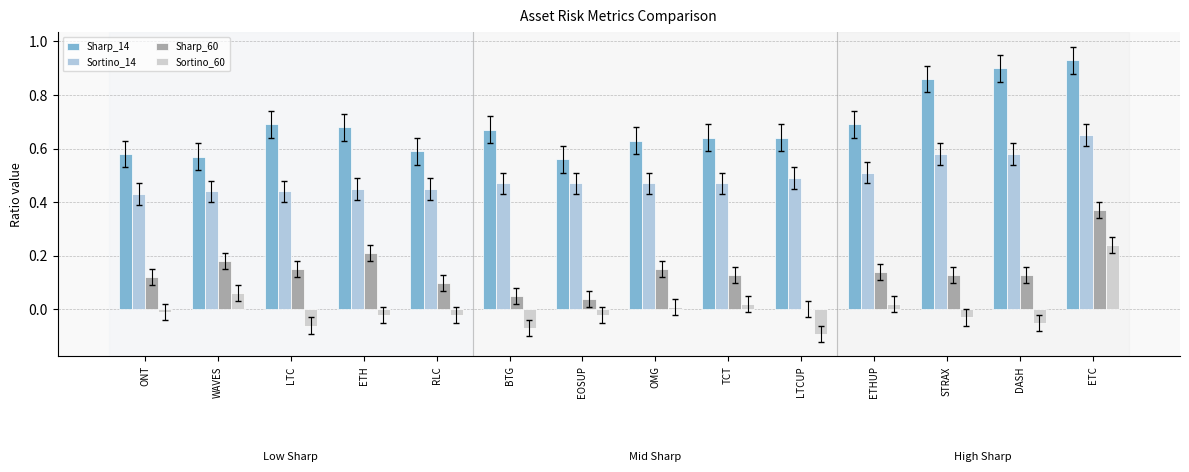

Between DASH and EOSUP, which is larger?

DASH